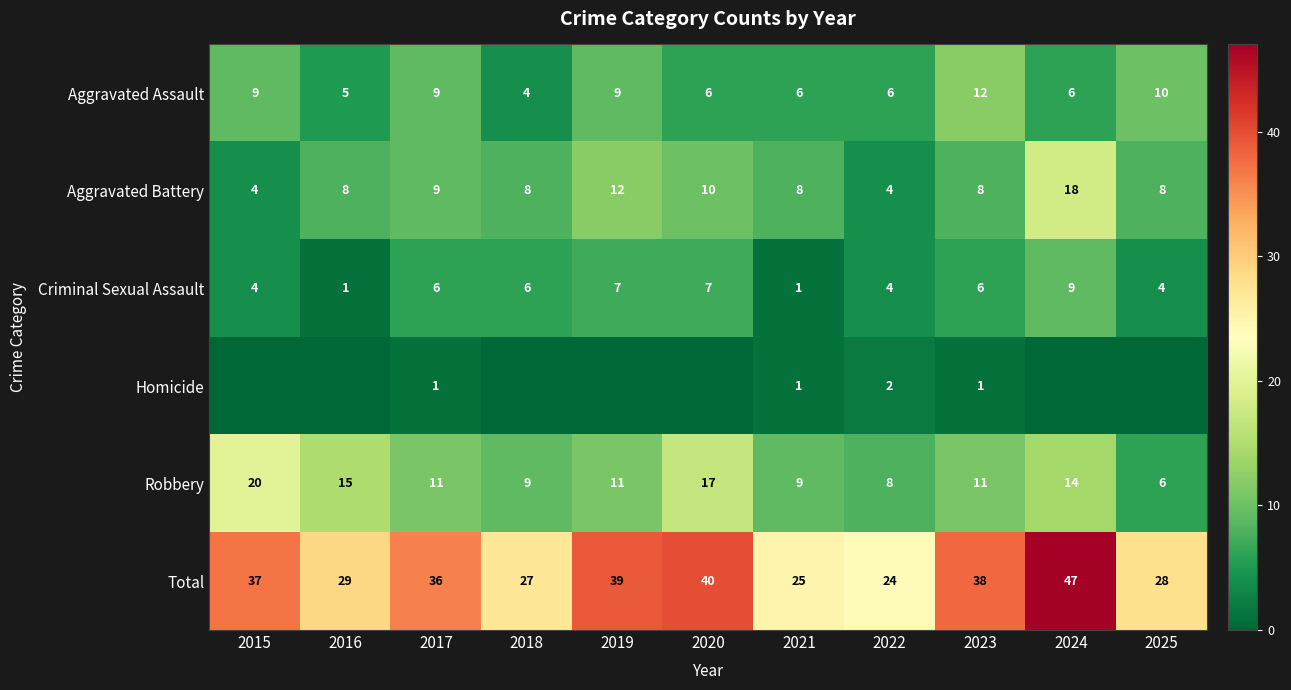

List the series in order of their peak value, highest first.

Total, Robbery, Aggravated Battery, Aggravated Assault, Criminal Sexual Assault, Homicide